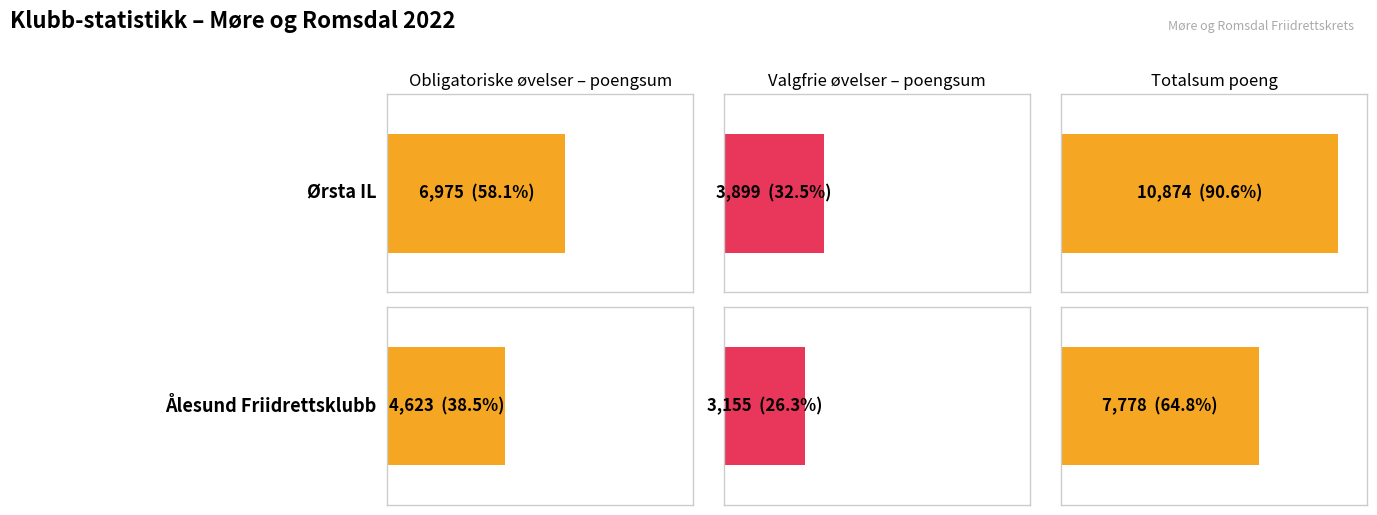

Which category has the highest value in the Obligatoriske øvelser sum series?

Ørsta IL